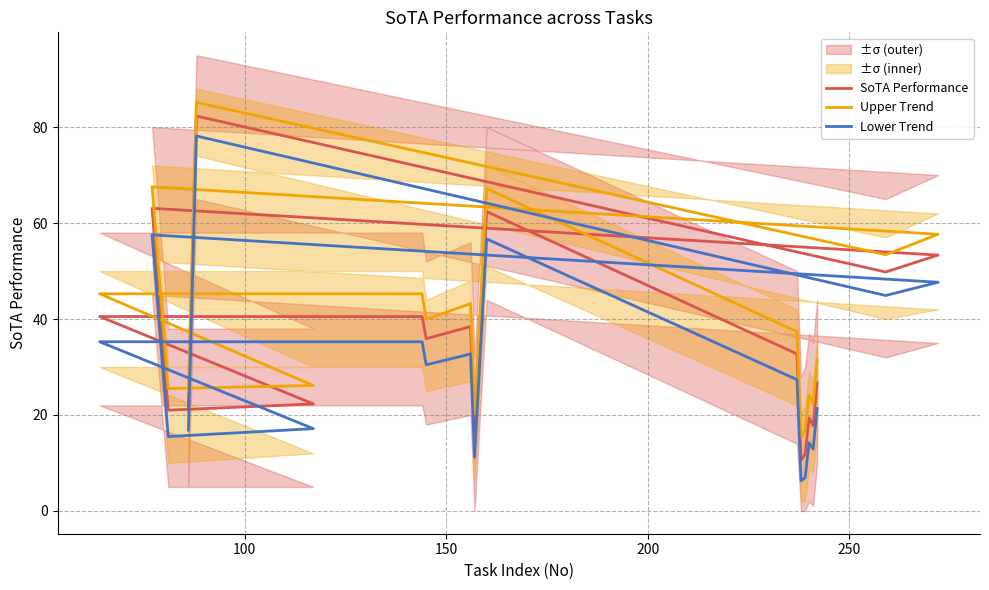

Which series has the largest total across all categories?

Upper Trend